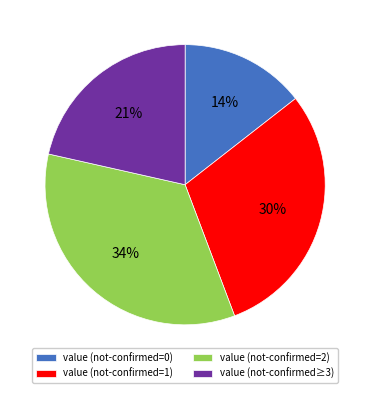

Combined, do value (not-confirmed=2) and value (not-confirmed=0) account for over 50%?

No